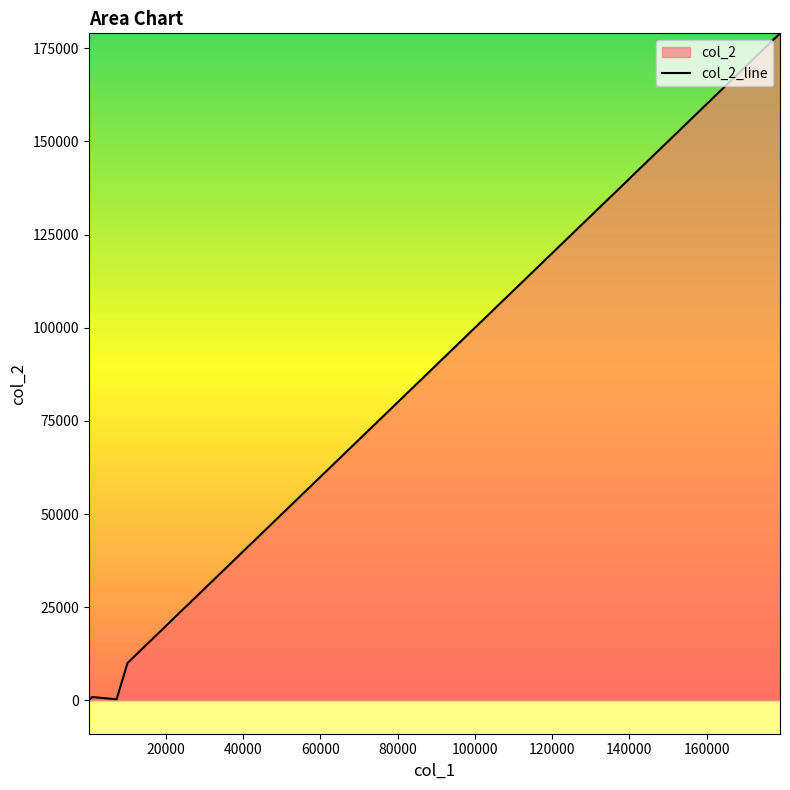

How many points are higher than both their immediate neighbors (excluding endpoints)?

1